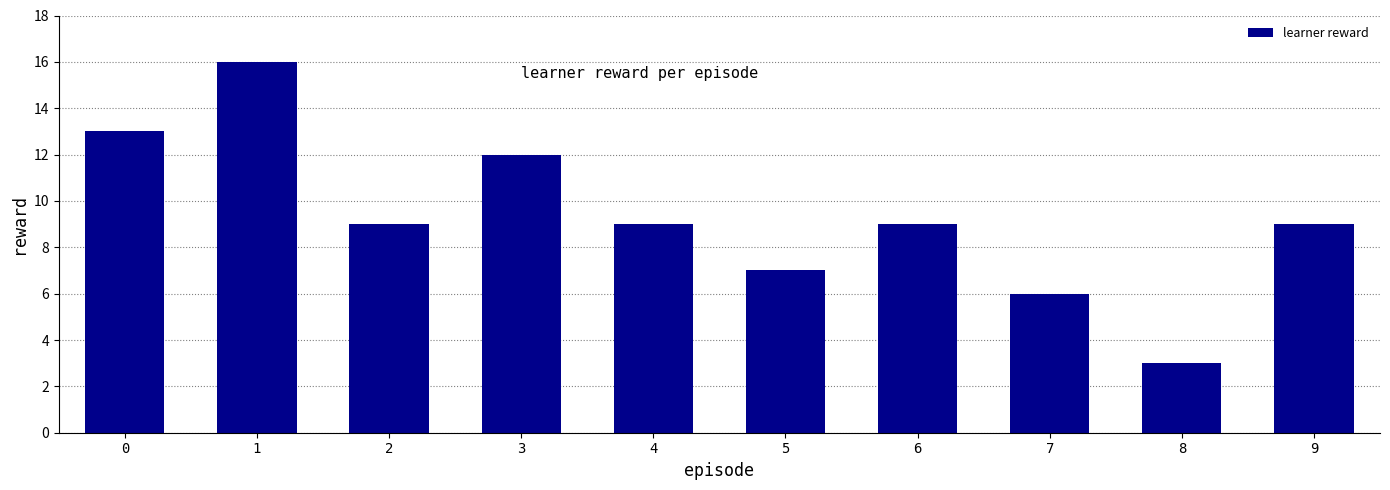

Reading left to right, what are all the values shown in this chart?

0=13	1=16	2=9	3=12	4=9	5=7	6=9	7=6	8=3	9=9